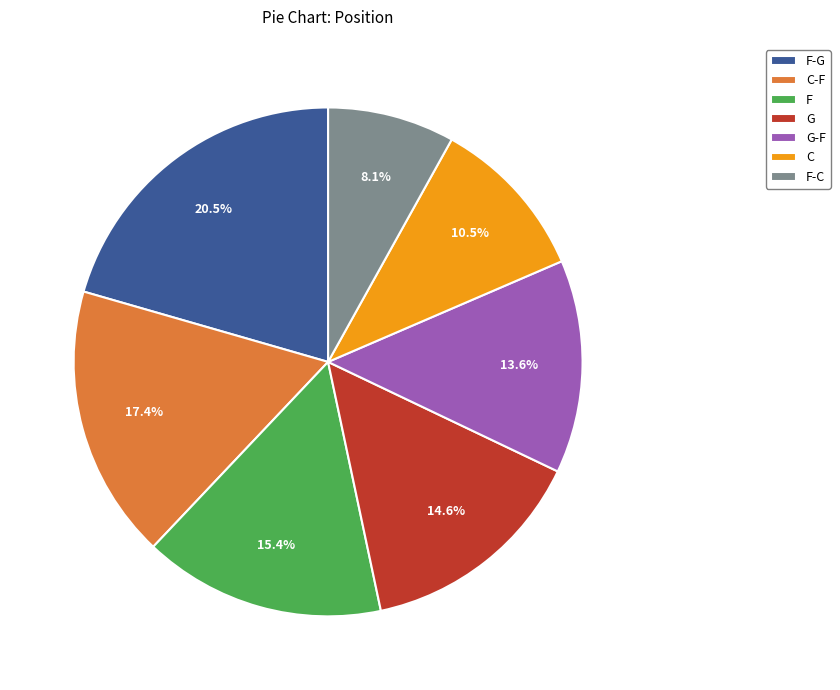

To the nearest percent, what portion does F-C represent?

8%